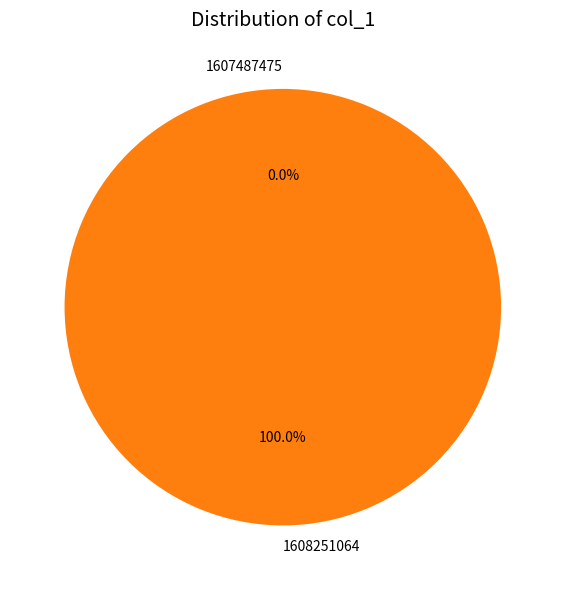

What percentage do 1608251064 and 1607487475 together represent?

100.0%